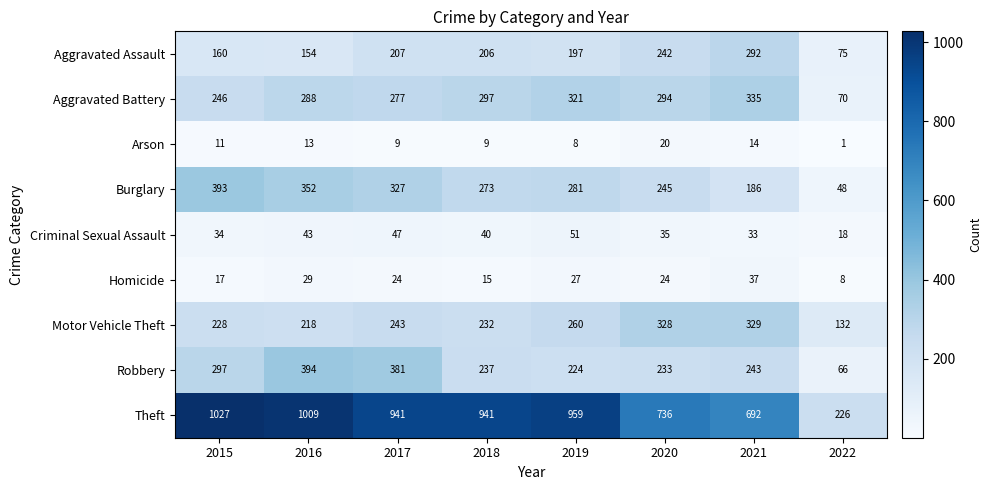

What is the difference between the maximum and minimum values in the Aggravated Assault series?

217